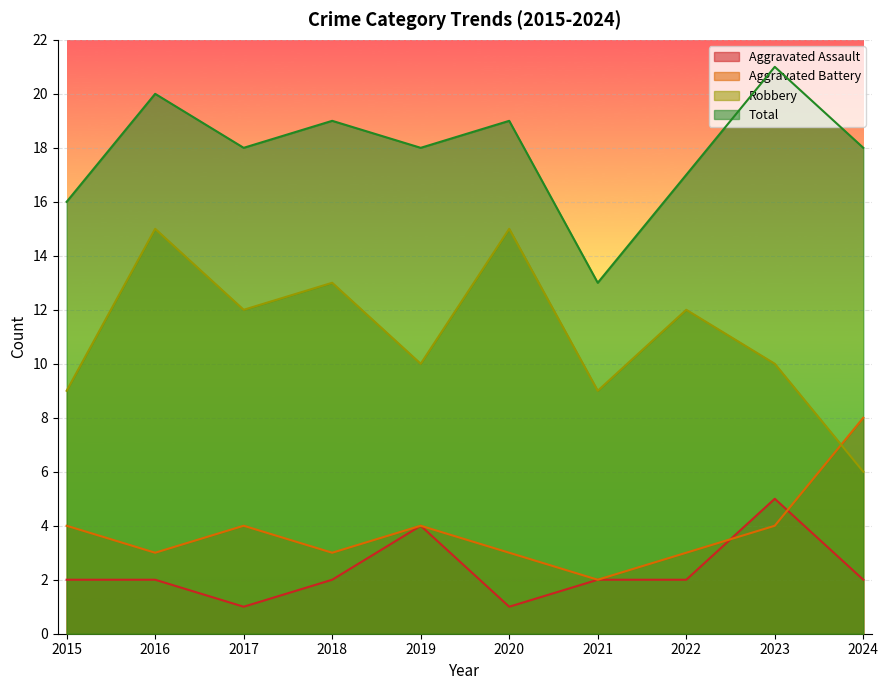

At which category does Aggravated Assault reach its first local peak?

2019